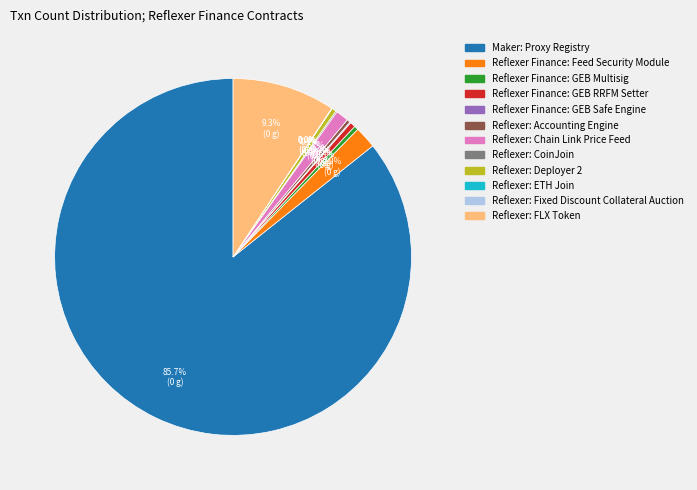

Combined, do Reflexer Finance: Feed Security Module and Reflexer: FLX Token account for over 50%?

No